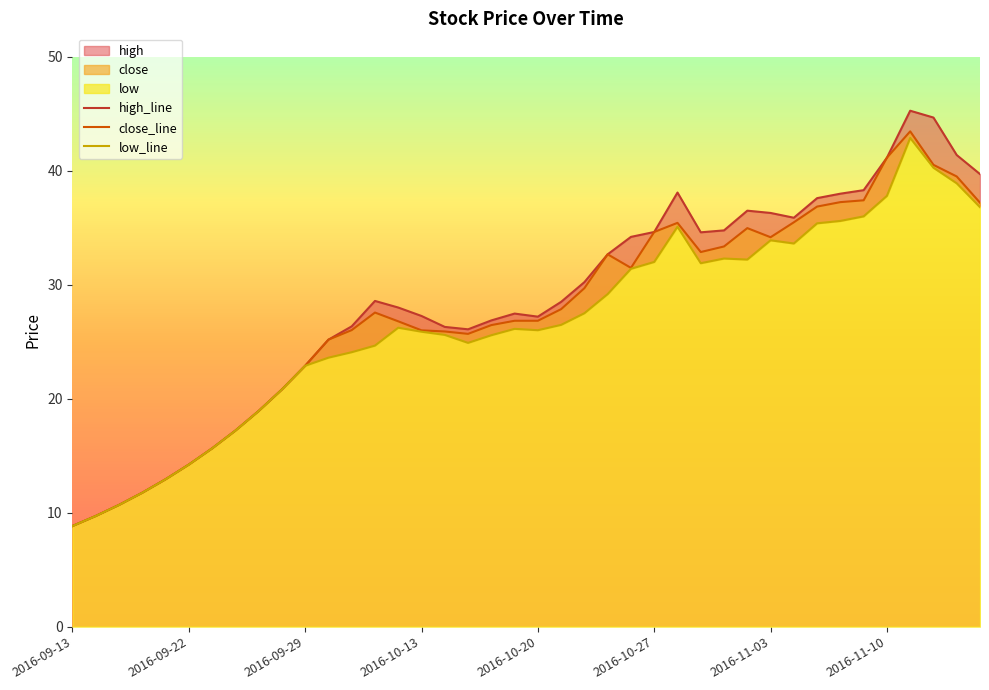

True or false: low_line has more than 1 interior local peaks.

True